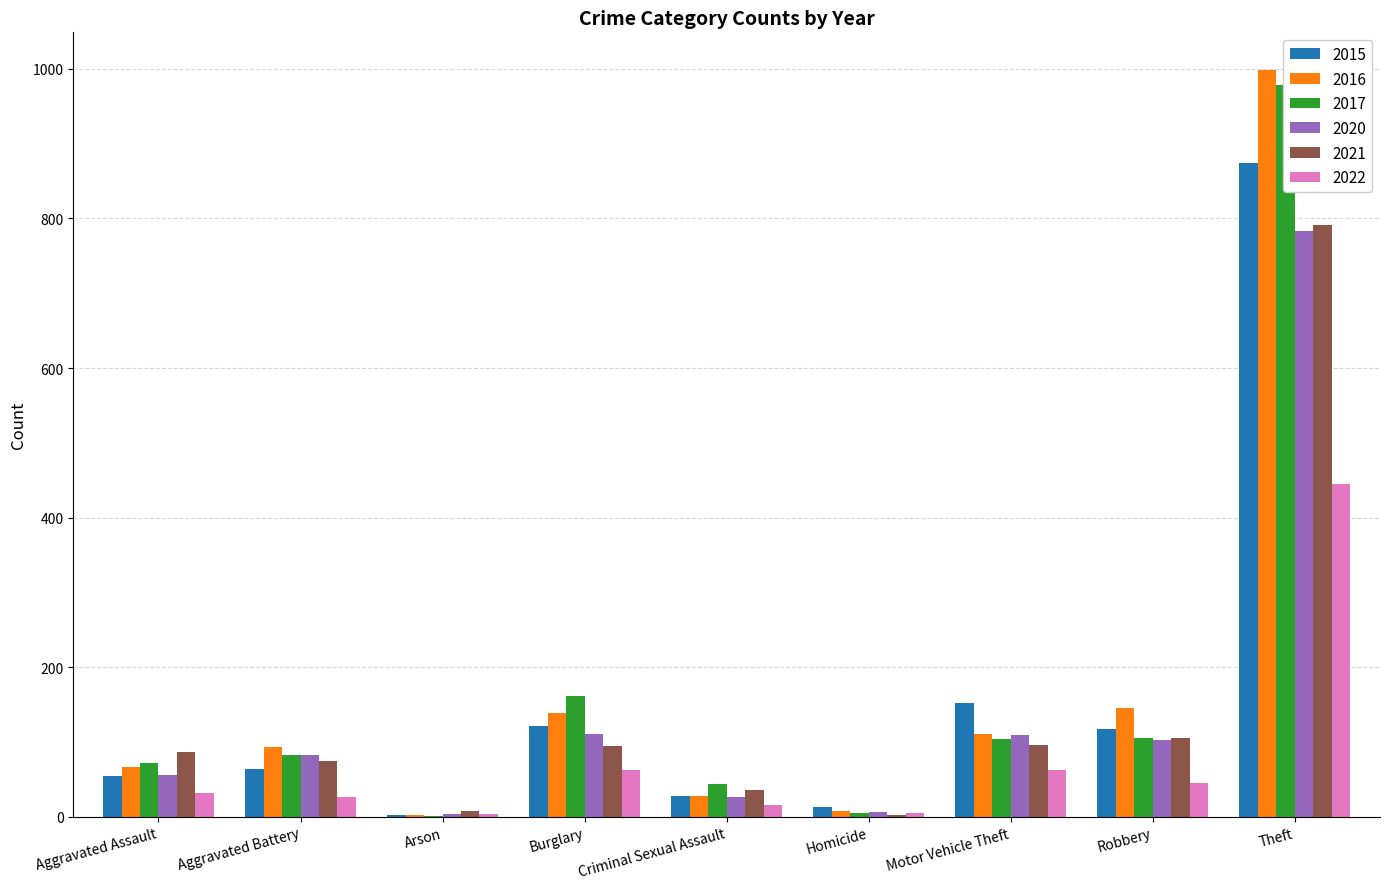

What is the sum of the 2021 values at Homicide and Aggravated Battery?

77